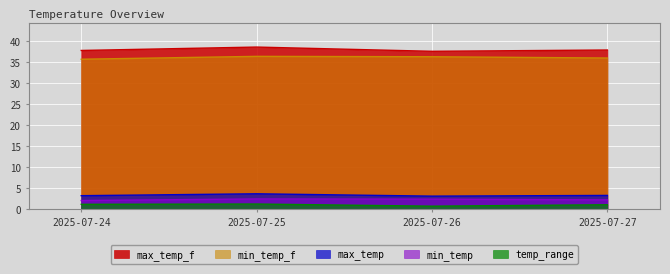

What are all the series names shown in the legend?

max_temp_f, min_temp_f, max_temp, min_temp, temp_range